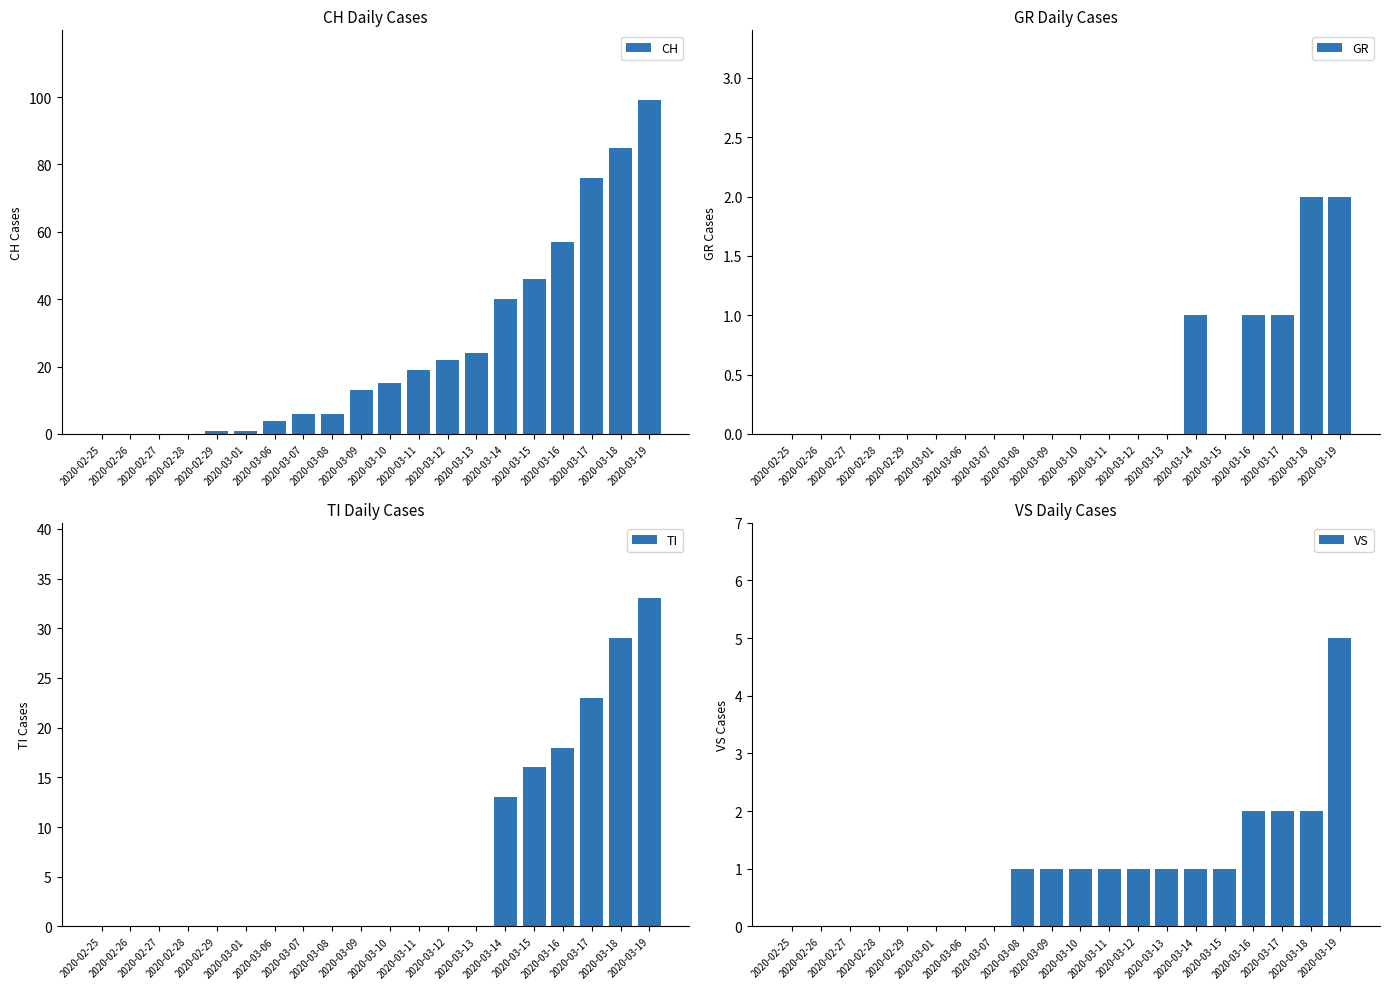

What are all the series names shown in the legend?

CH, GR, TI, VS